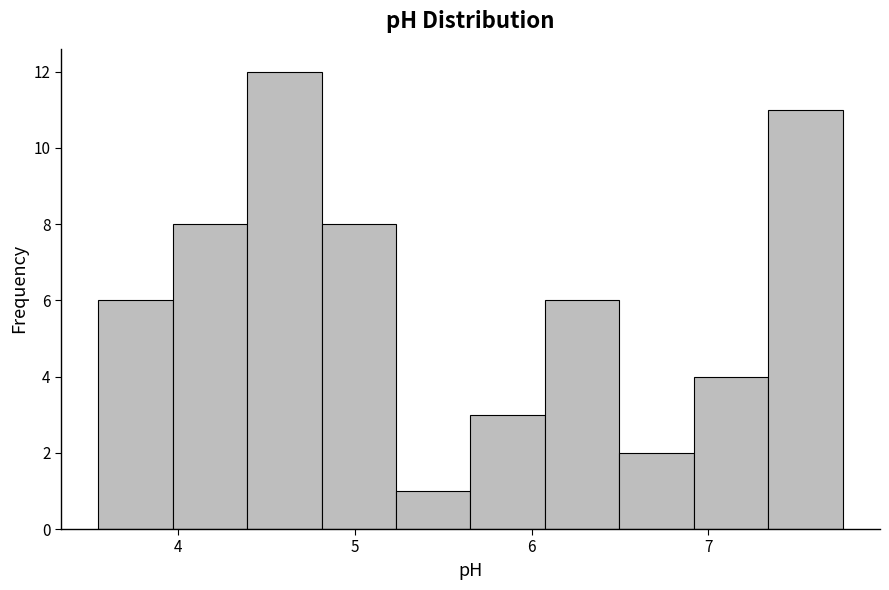

Reading left to right, transcribe this chart: for each bar, give the range it covers on the x-axis and its height. Neither the bar edges nor the heights are printed on the chart, so give them approximately, as read against the axes.

3.6 to 4.0: 6
4.0 to 4.4: 8
4.4 to 4.8: 12
4.8 to 5.2: 8
5.2 to 5.7: 1
5.7 to 6.1: 3
6.1 to 6.5: 6
6.5 to 6.9: 2
6.9 to 7.3: 4
7.3 to 7.8: 11